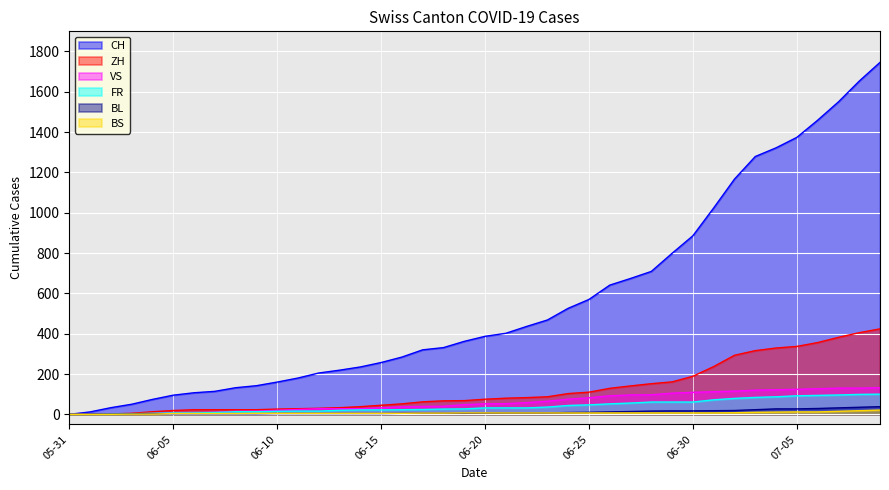

Which series has the largest range (max minus min)?

CH